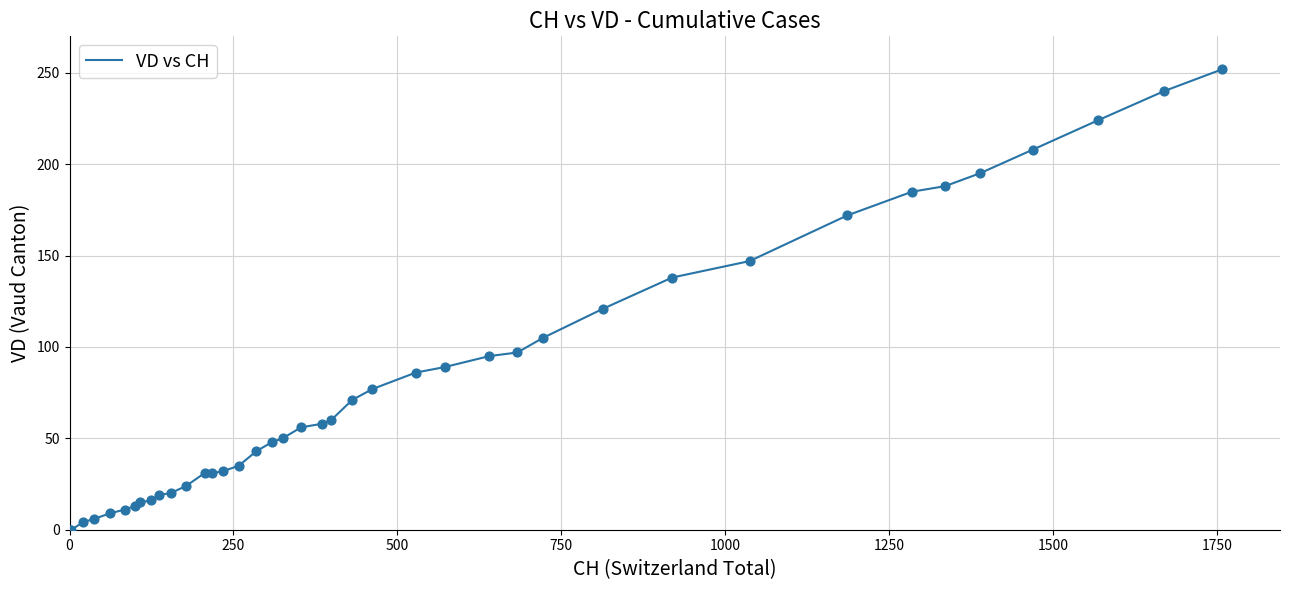

What is the greatest value displayed?

252